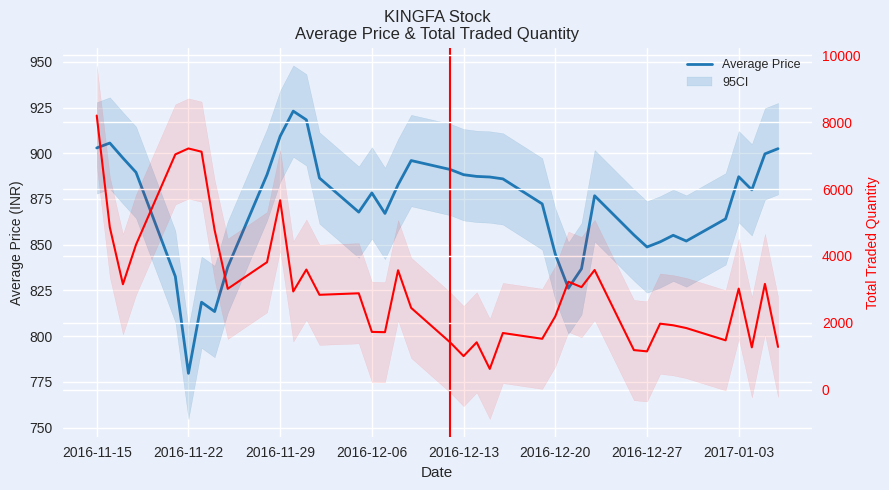

What is the maximum value shown in the chart?

8201.0